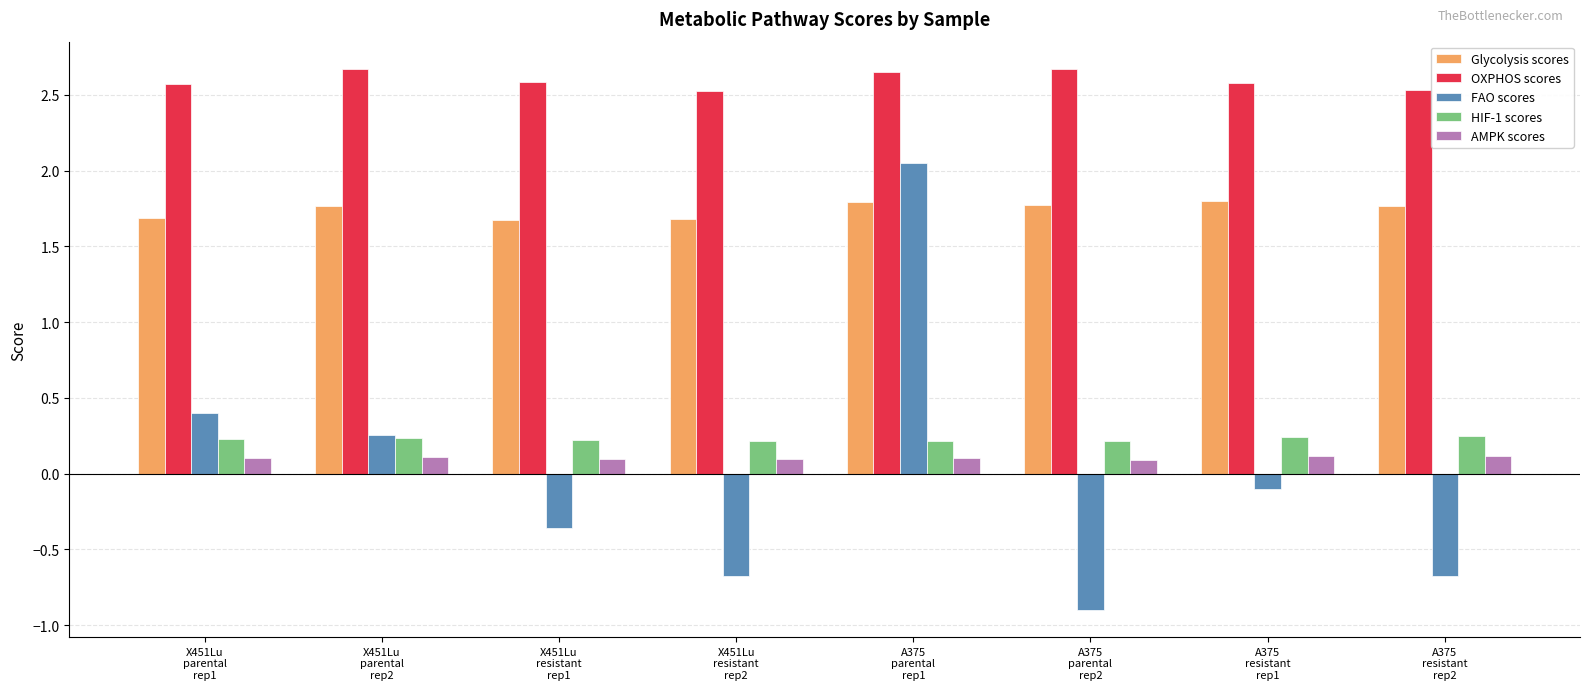

Which series has the widest spread of values?

FAO scores